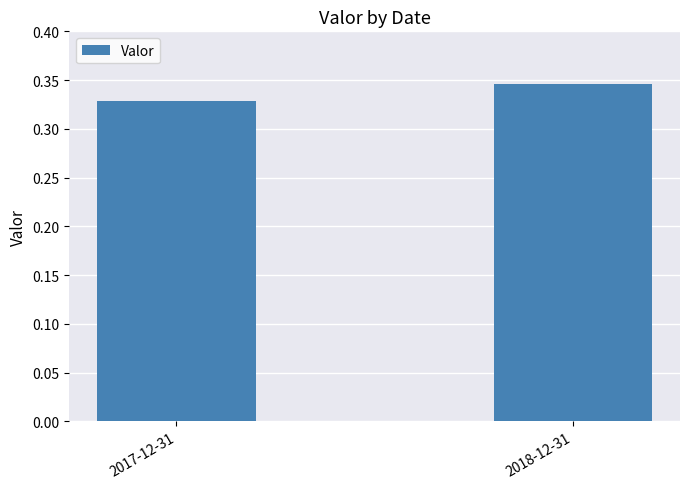

How many series are shown in this chart?

1